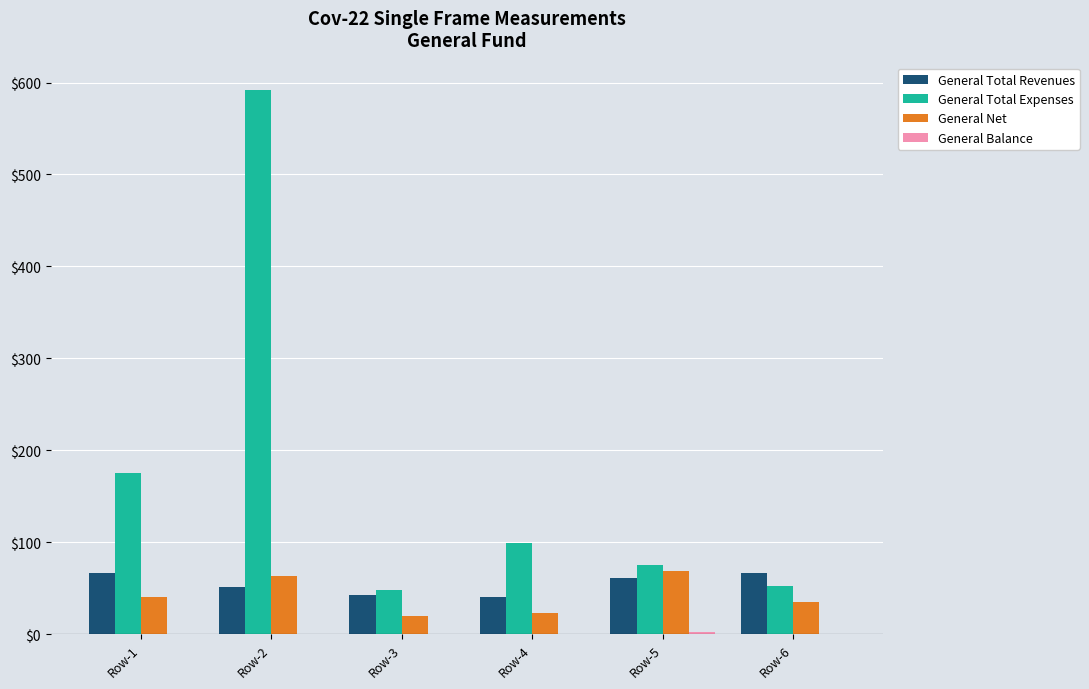

What is the sum of all General Net values?

250